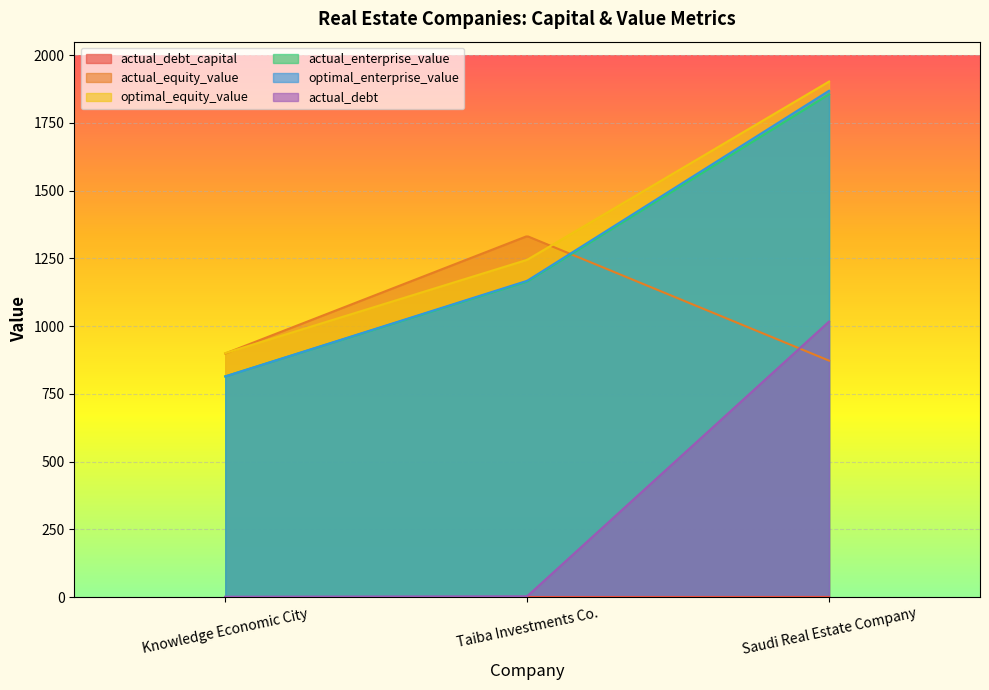

Which series has the widest spread of values?

optimal_enterprise_value